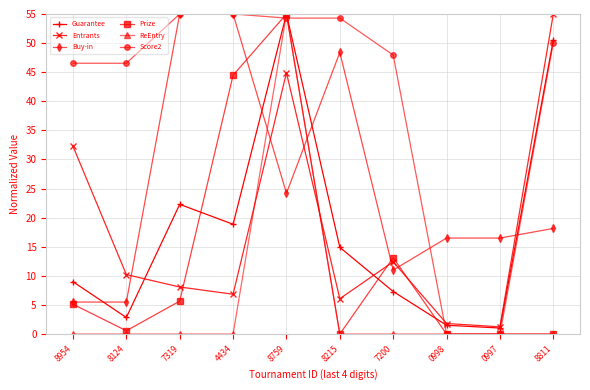

What is the total value across all series at 7319?

146.0